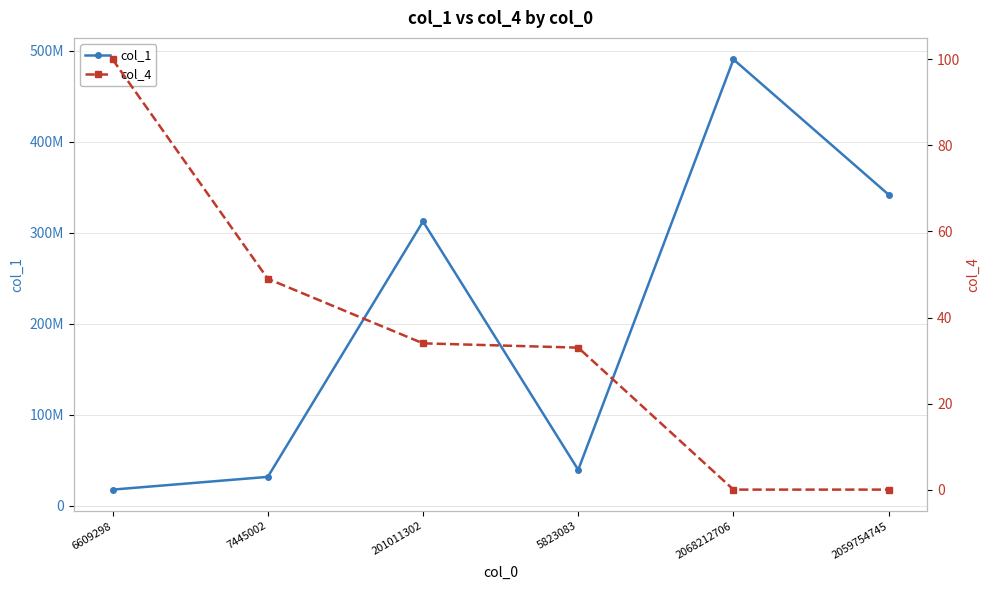

Reading left to right, transcribe all the data shown in this chart.

col_1: 17583297	31584076	312253297	39301668	490337371	341684377
col_4: 100	49	34	33	0	0